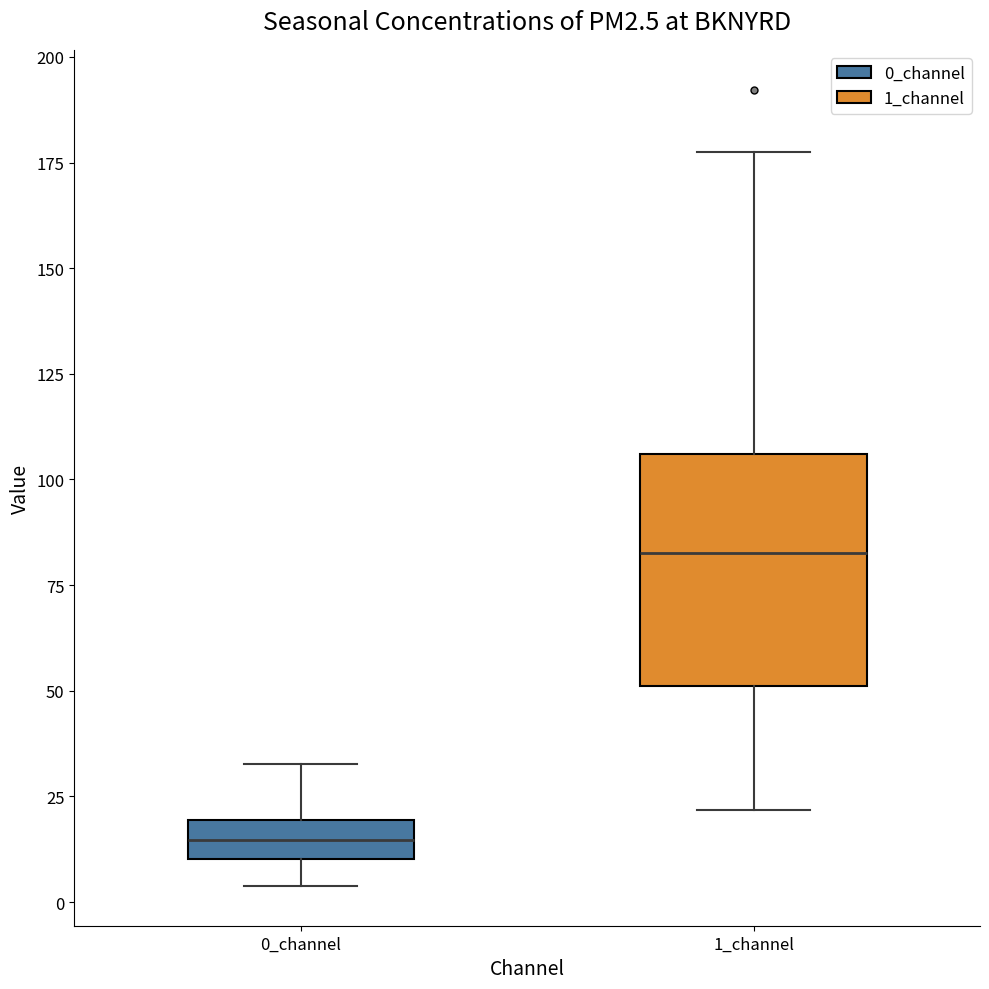

Where does the lower whisker of the box for 1_channel end on the y-axis? The values are not printed on the chart, so give them approximately, as read against the axis.

20